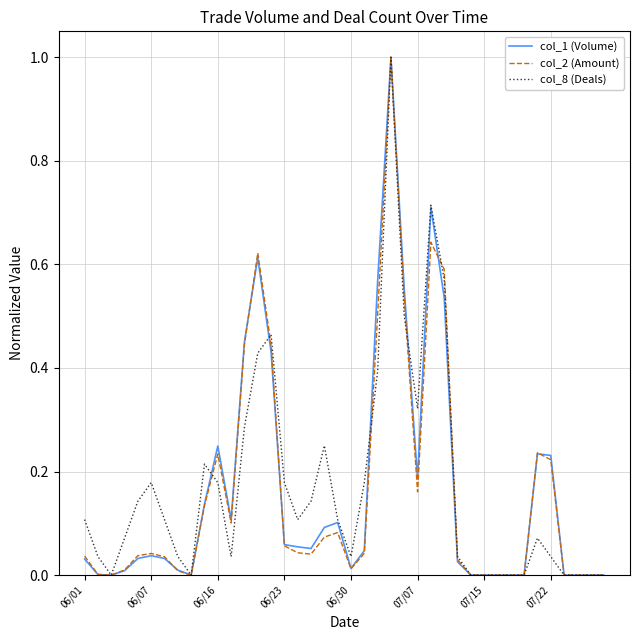

What is the highest value of the col_1 (Volume) series?

1.0